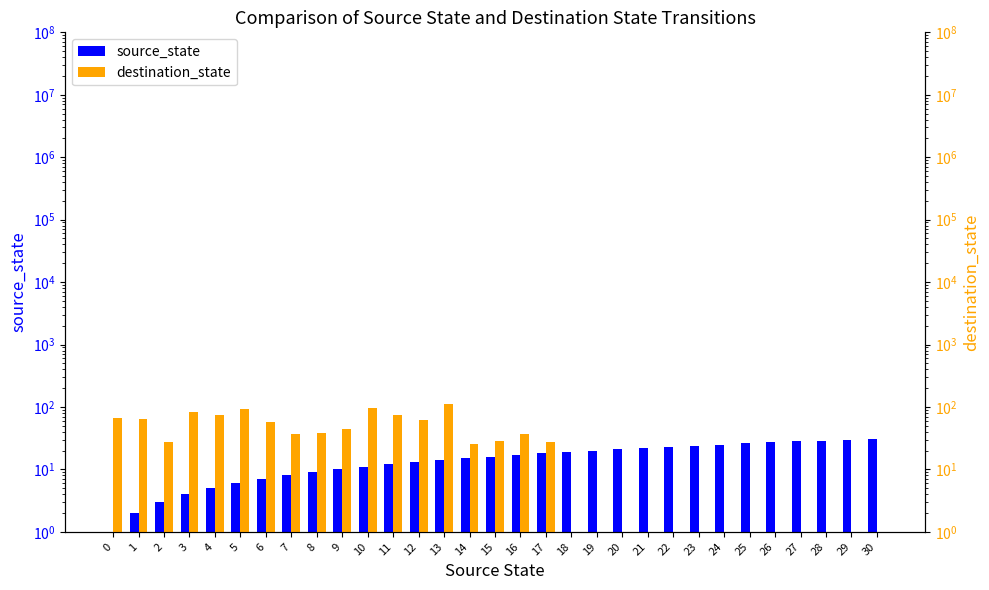

Between 15 and 19, which series saw the biggest shift?

destination_state